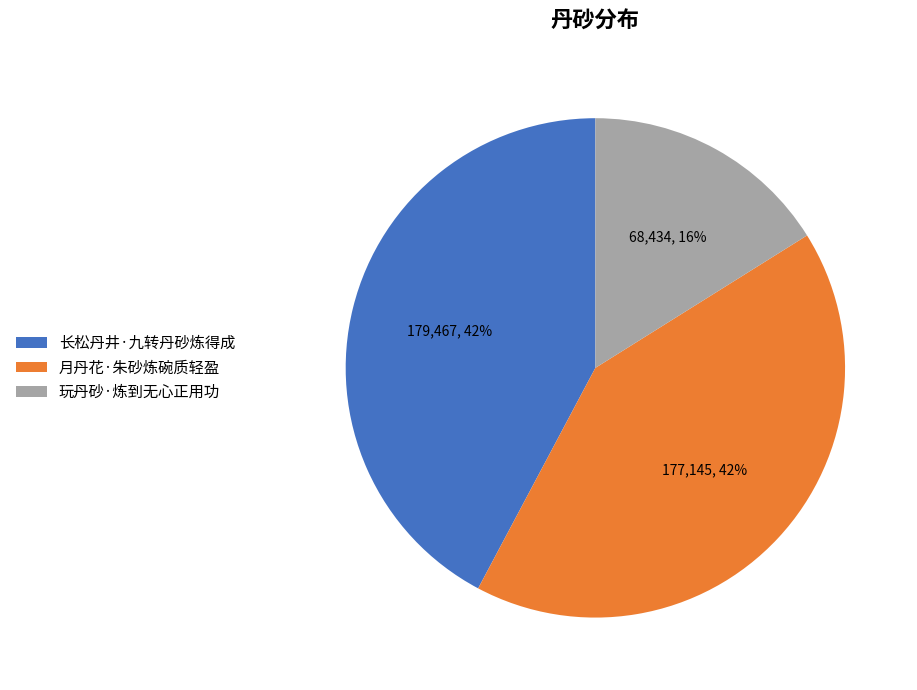

What is the ratio of the value at 长松丹井·九转丹砂炼得成 to the value at 玩丹砂·炼到无心正用功?

2.6